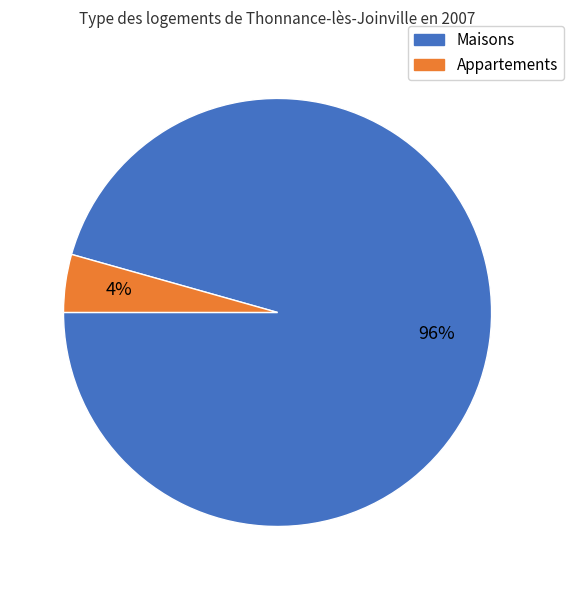

To the nearest percent, what is the average slice percentage?

50%